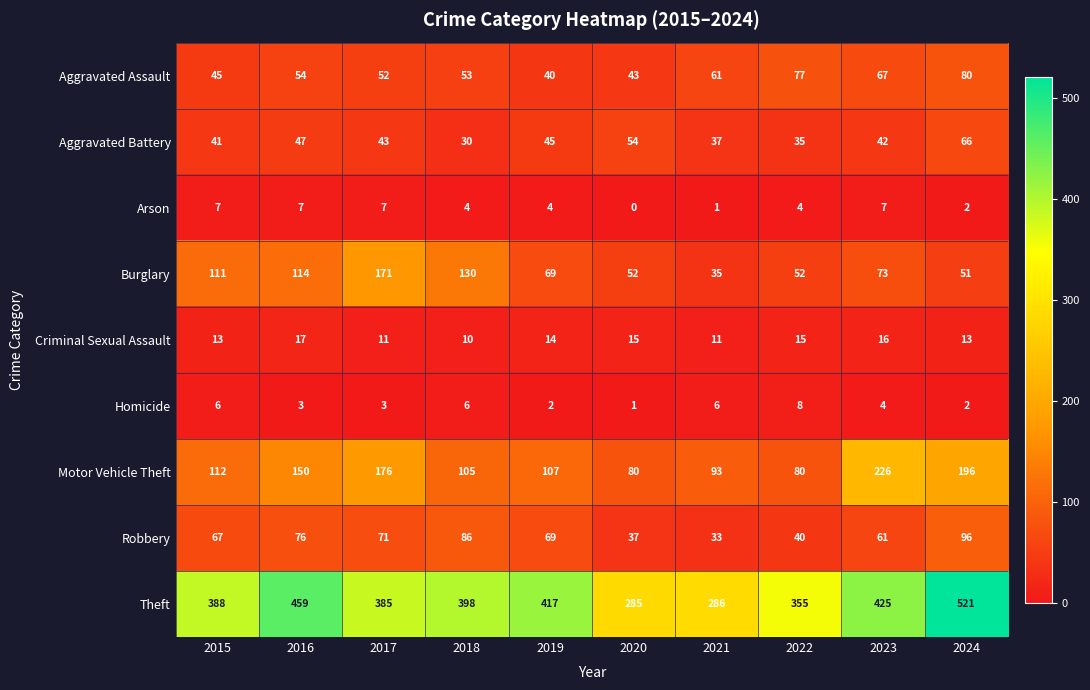

Is it true that Burglary equals 230 at 2017?

False